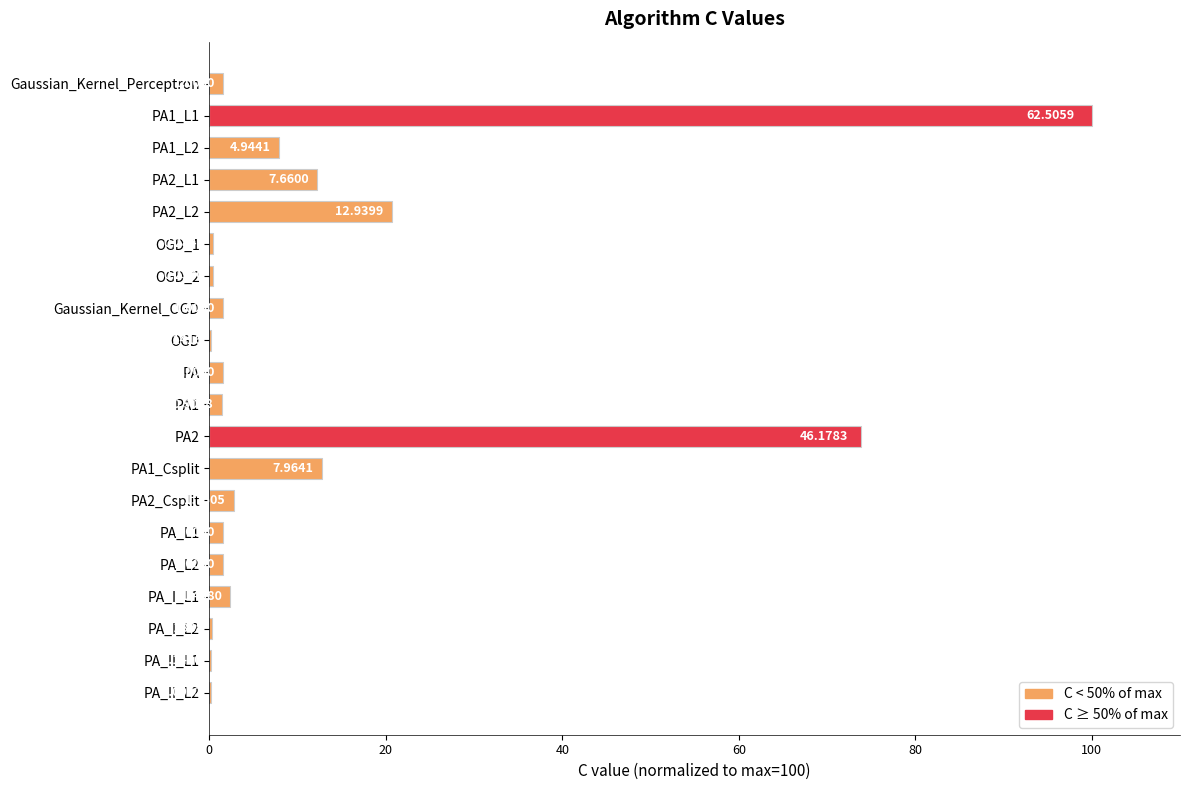

Are the bars horizontal?

Yes